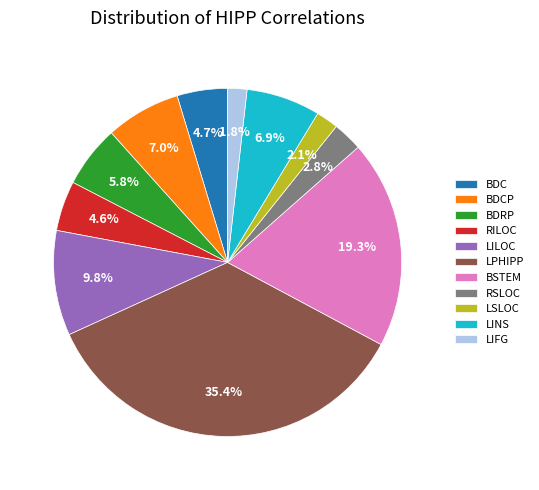

Does RILOC account for over 50% of the chart?

No